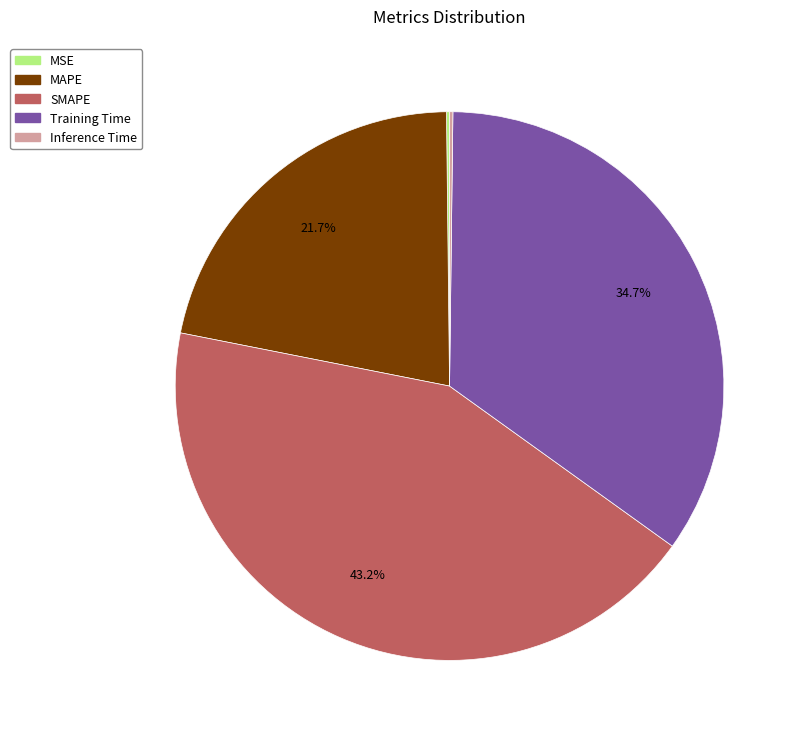

What is the largest slice in the pie chart?

SMAPE